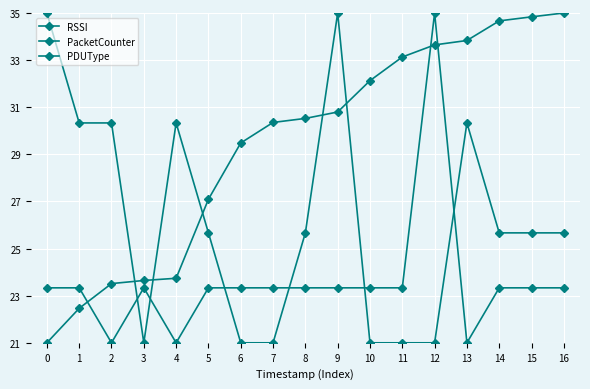

How many lines are shown in the chart?

3